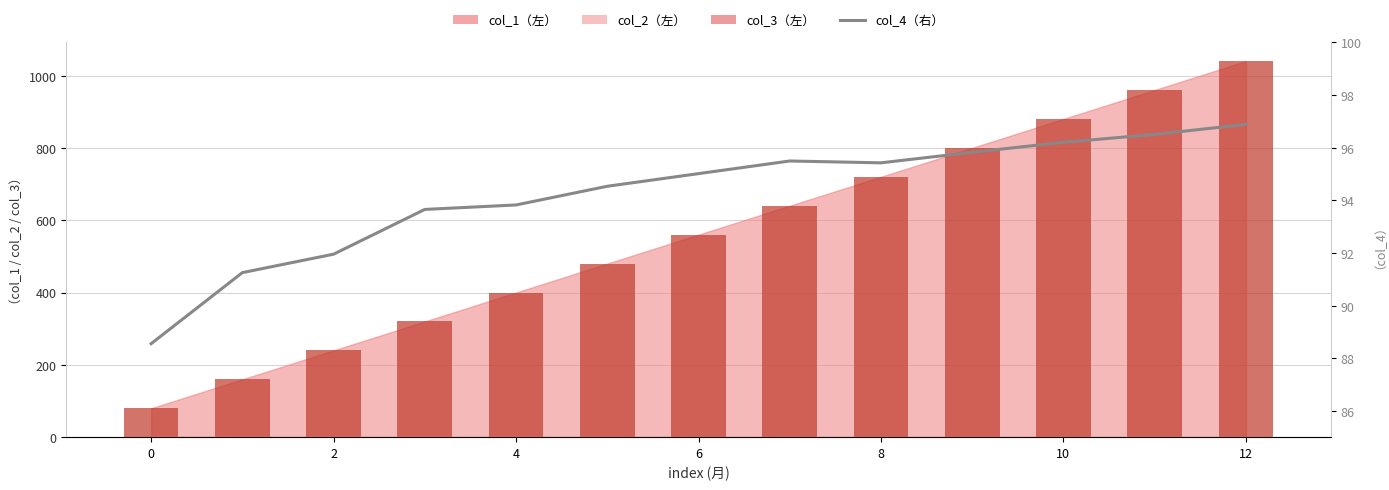

What is the minimum value shown in the chart?

80.0